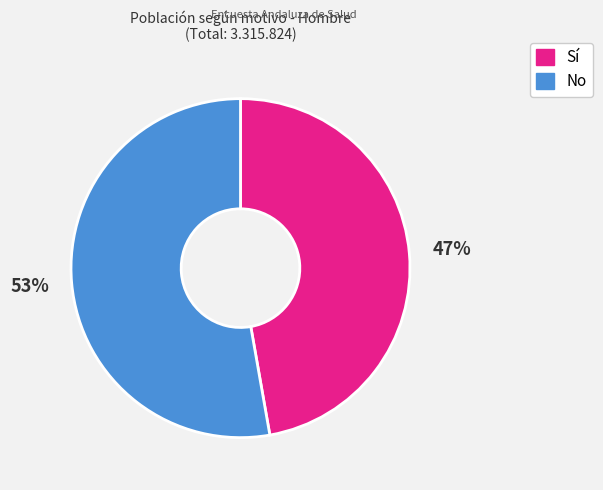

Which has a higher value, Sí or No?

No